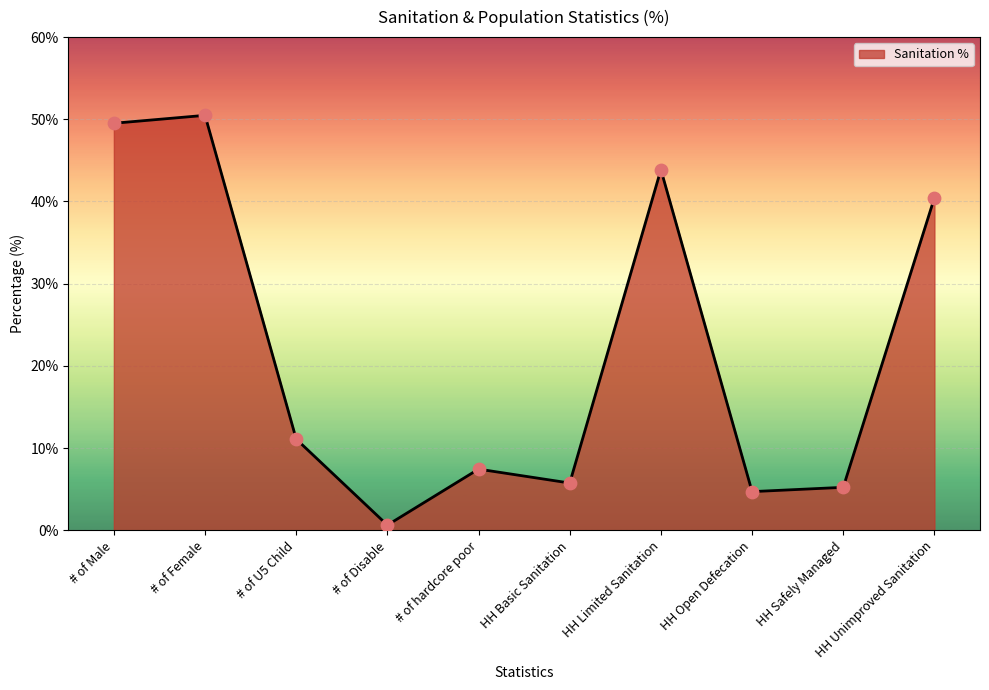

Which has a higher value, HH Safely Managed or # of Disable?

HH Safely Managed